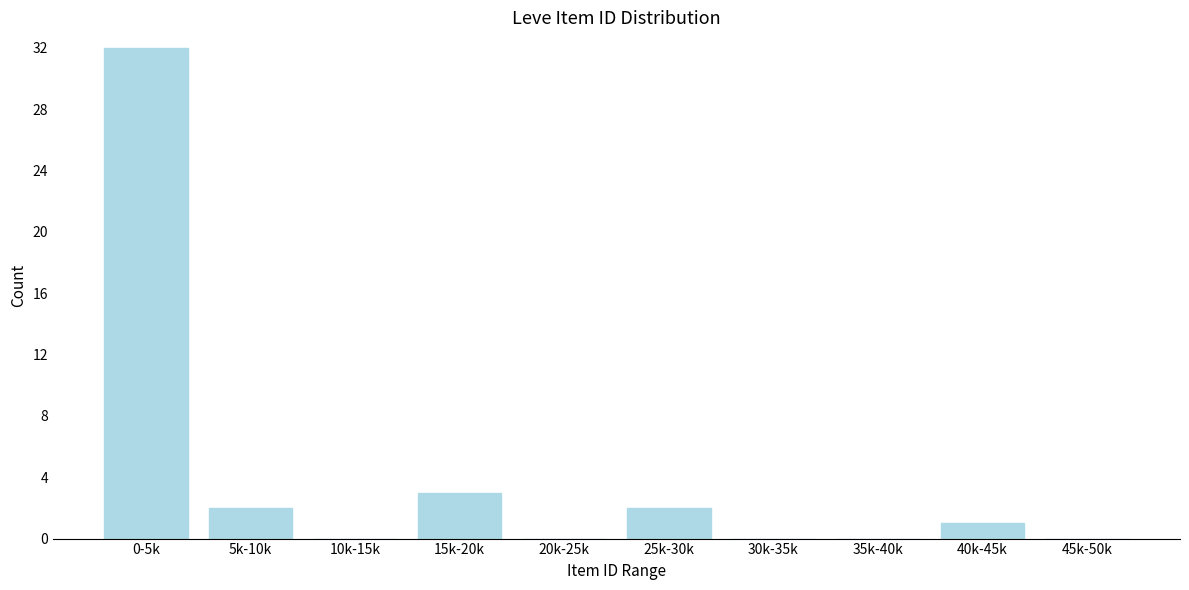

Reading left to right, what are all the values shown in this chart?

0-5k=32	5k-10k=2	10k-15k=0	15k-20k=3	20k-25k=0	25k-30k=2	30k-35k=0	35k-40k=0	40k-45k=1	45k-50k=0